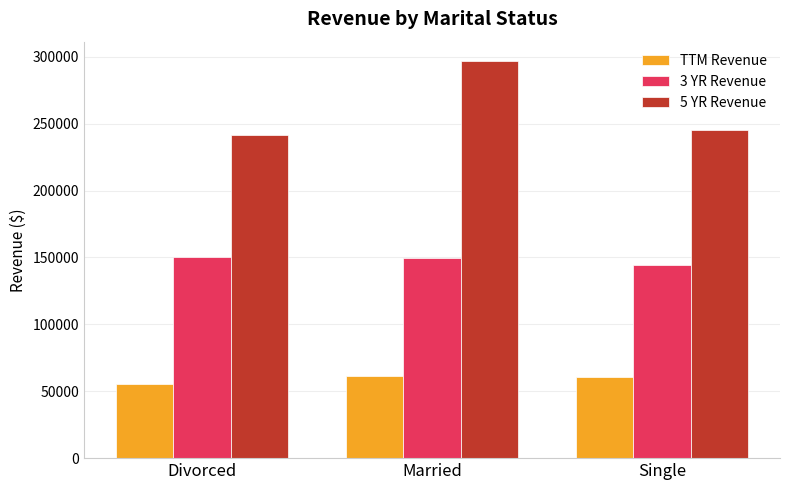

Is it true that TTM Revenue equals 61642 at Married?

True